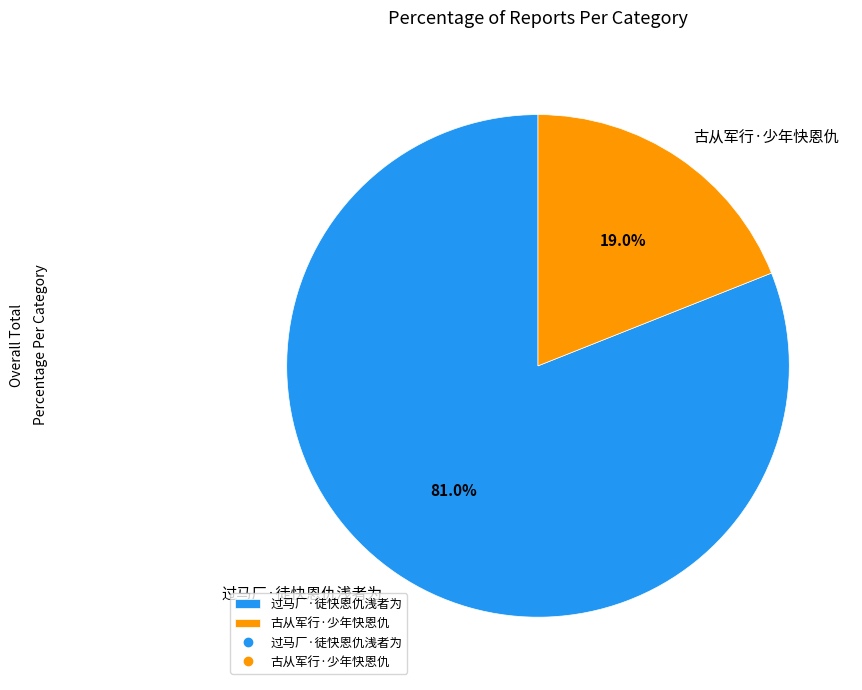

To the nearest percent, what is the difference between the largest and smallest slice percentages?

62%